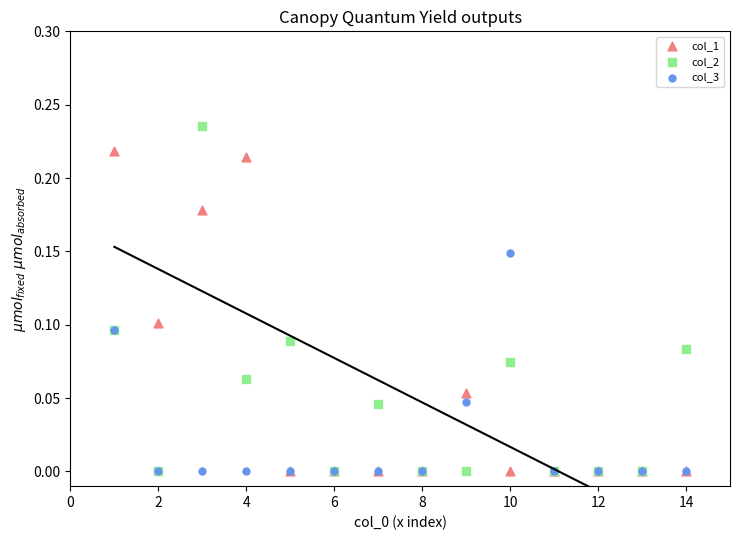

What are all the series names shown in the legend?

col_1, col_2, col_3